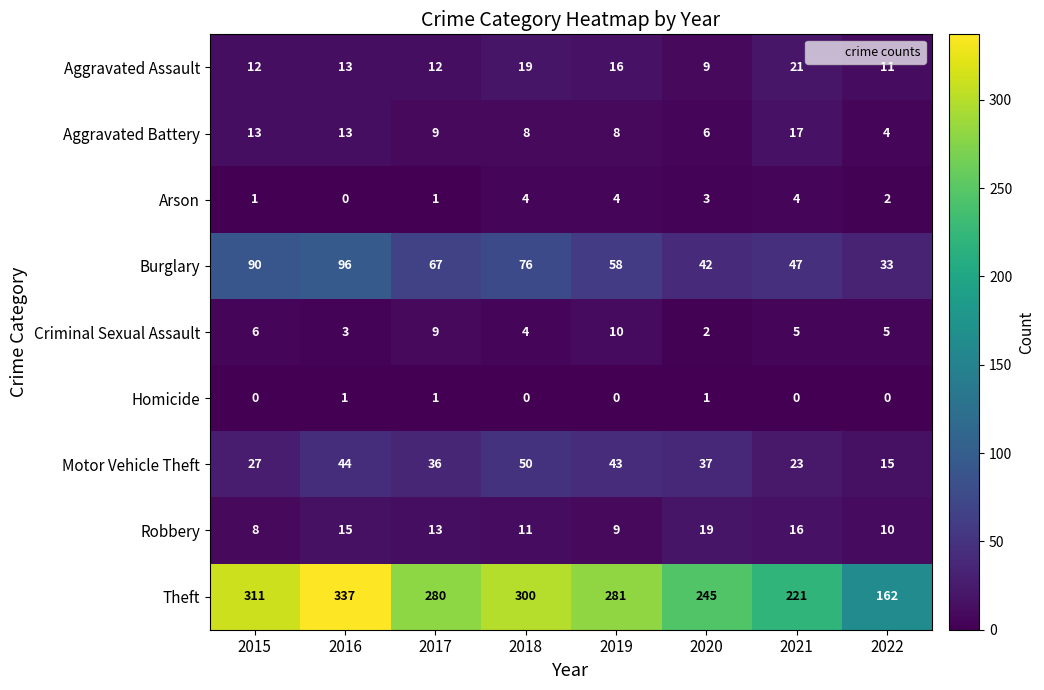

What is the total value across all series at 2020?

364